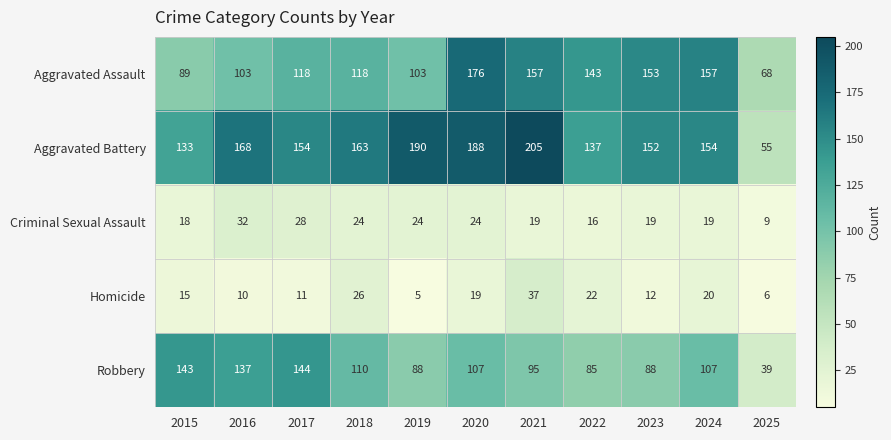

Which series changed the most between 2022 and 2024?

Robbery